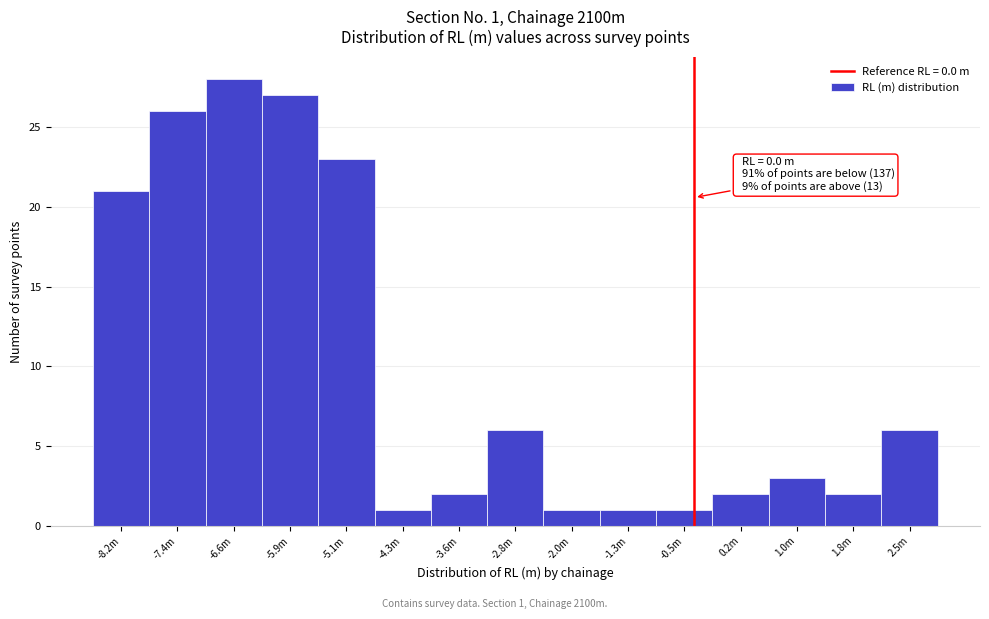

Reading right to left, what are all the values shown in this chart?

2.5m=6	1.8m=2	1.0m=3	0.2m=2	-0.5m=1	-1.3m=1	-2.0m=1	-2.8m=6	-3.6m=2	-4.3m=1	-5.1m=23	-5.9m=27	-6.6m=28	-7.4m=26	-8.2m=21